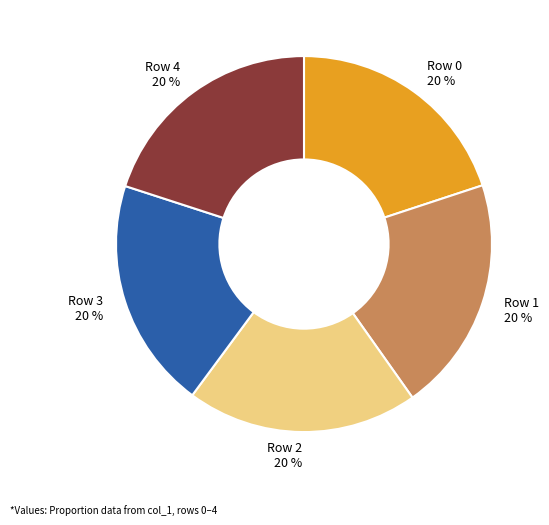

Is there any slice that represents more than half of the pie?

No